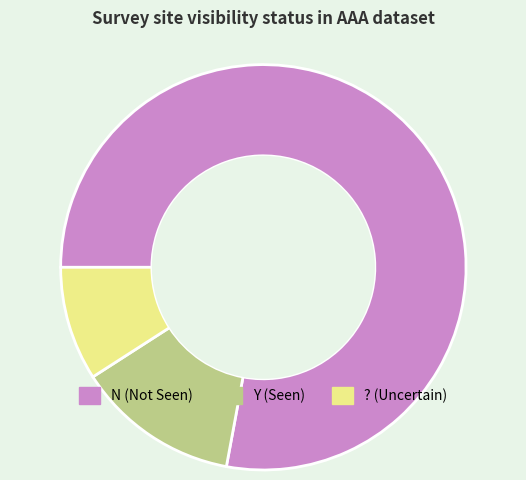

True or false: Y (Seen) accounts for 13% of the total.

True